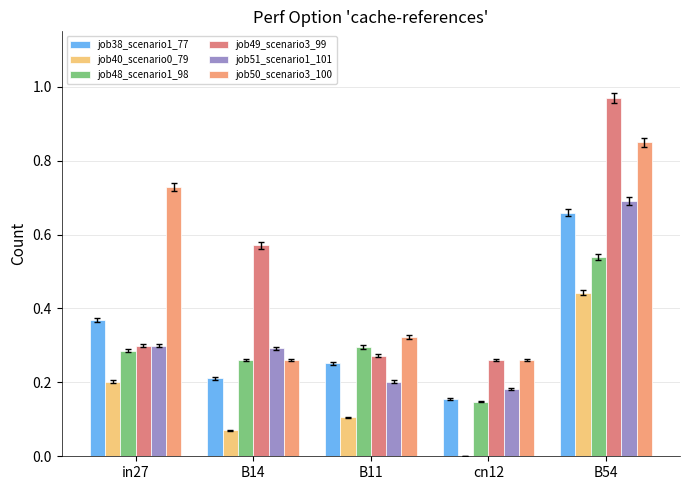

What is the total value across all series at B14?

1.7